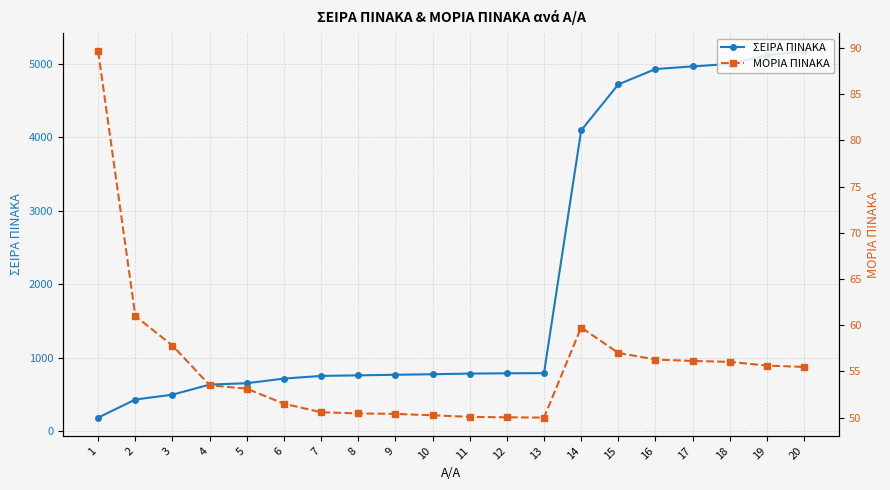

True or false: ΜΟΡΙΑ ΠΙΝΑΚΑ has a value of 90.7 at 15.

False